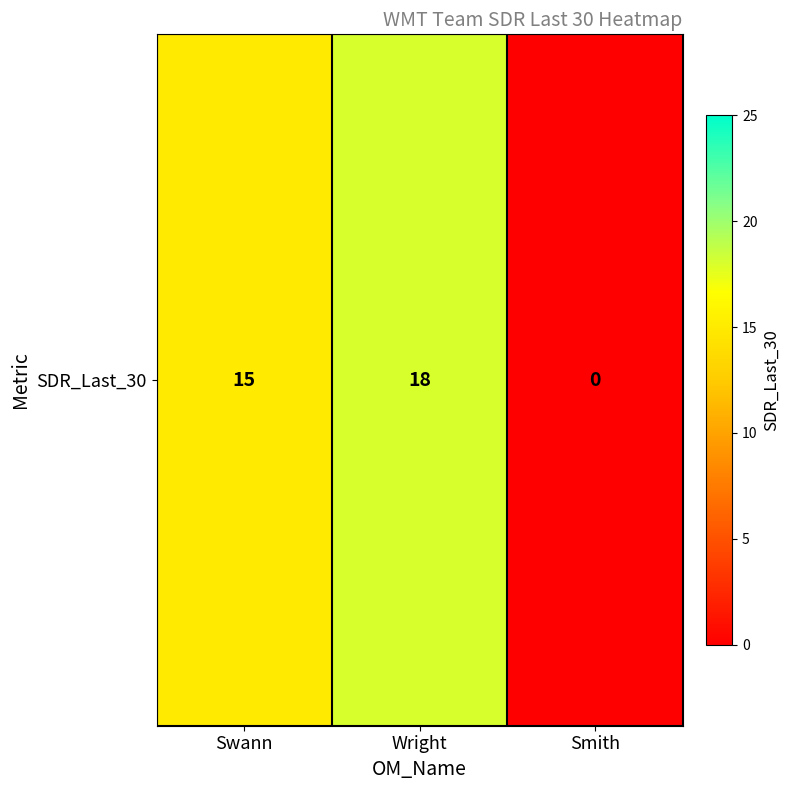

Approximately how many times larger is the value at Swann compared to Wright?

0.8